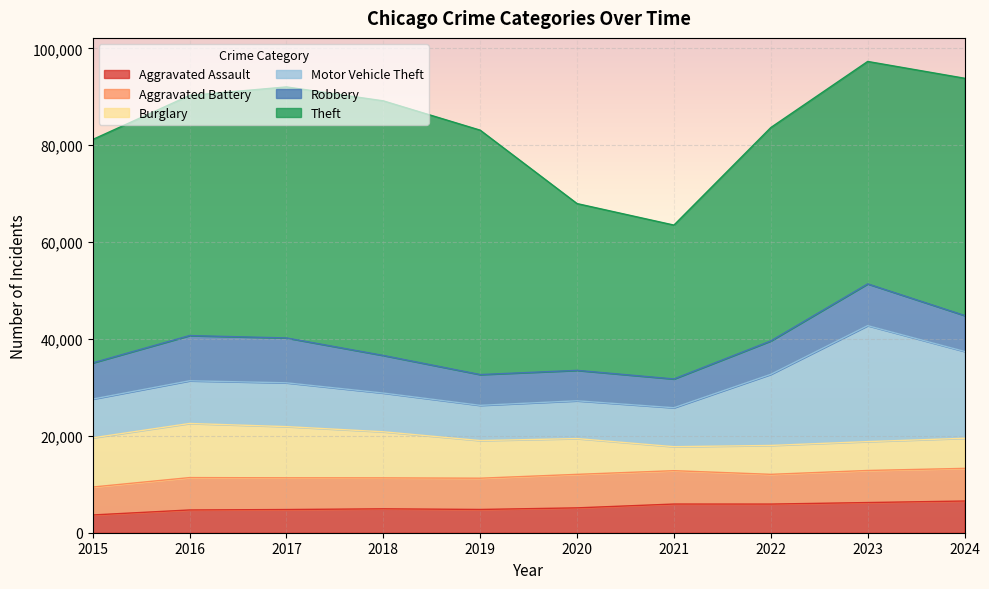

What is the average value of the Theft series?

45563